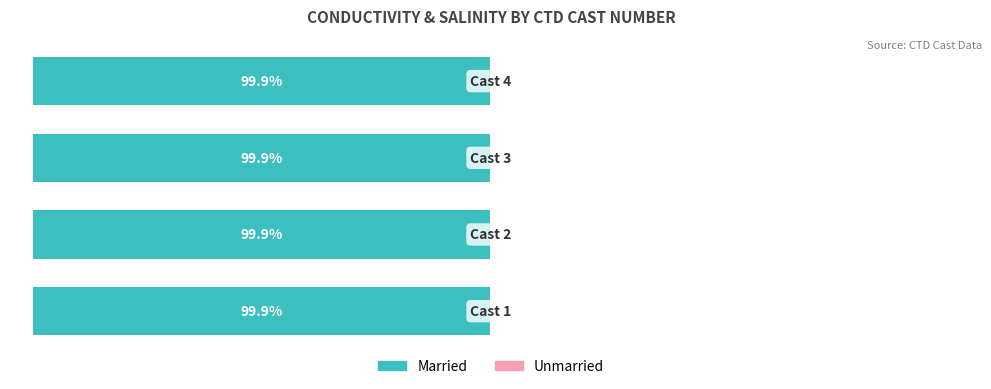

How many bars are there in total?

8